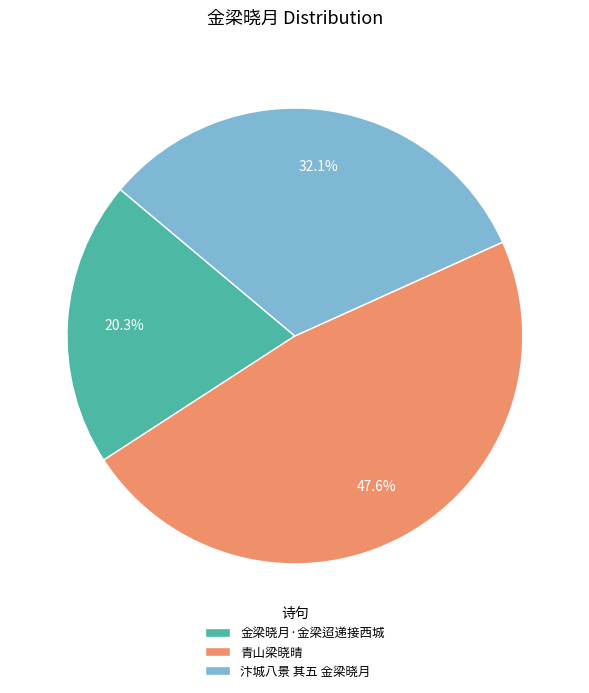

True or false: 金梁晓月·金梁迢递接西城 accounts for 31% of the total.

False